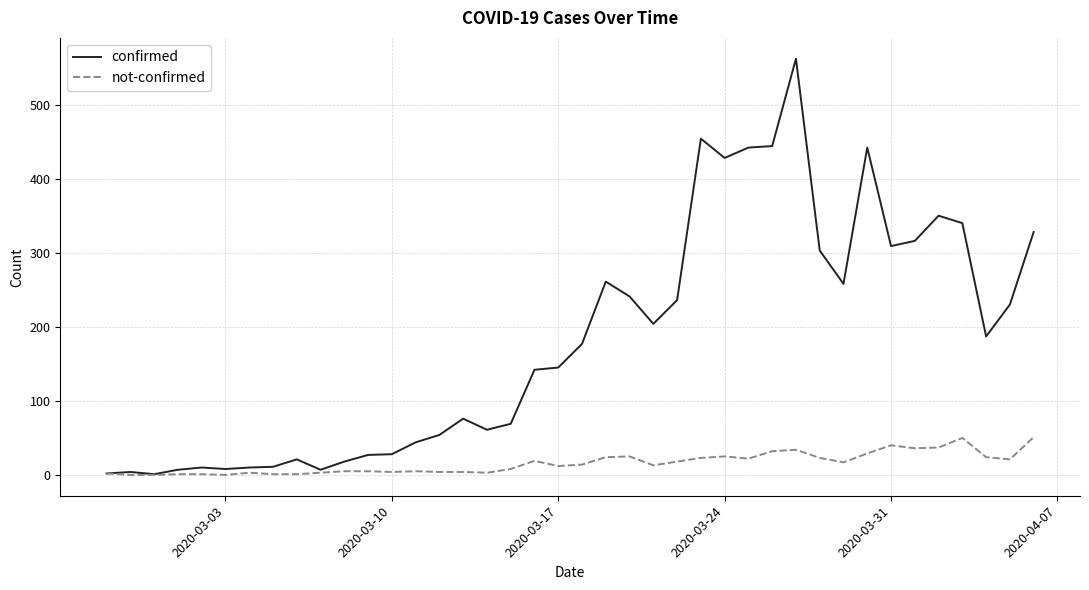

Which series has the largest total across all categories?

confirmed